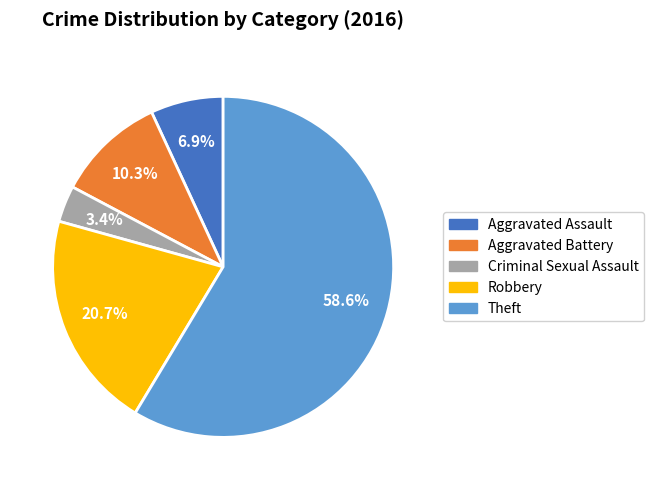

What is the largest slice in the pie chart?

Theft